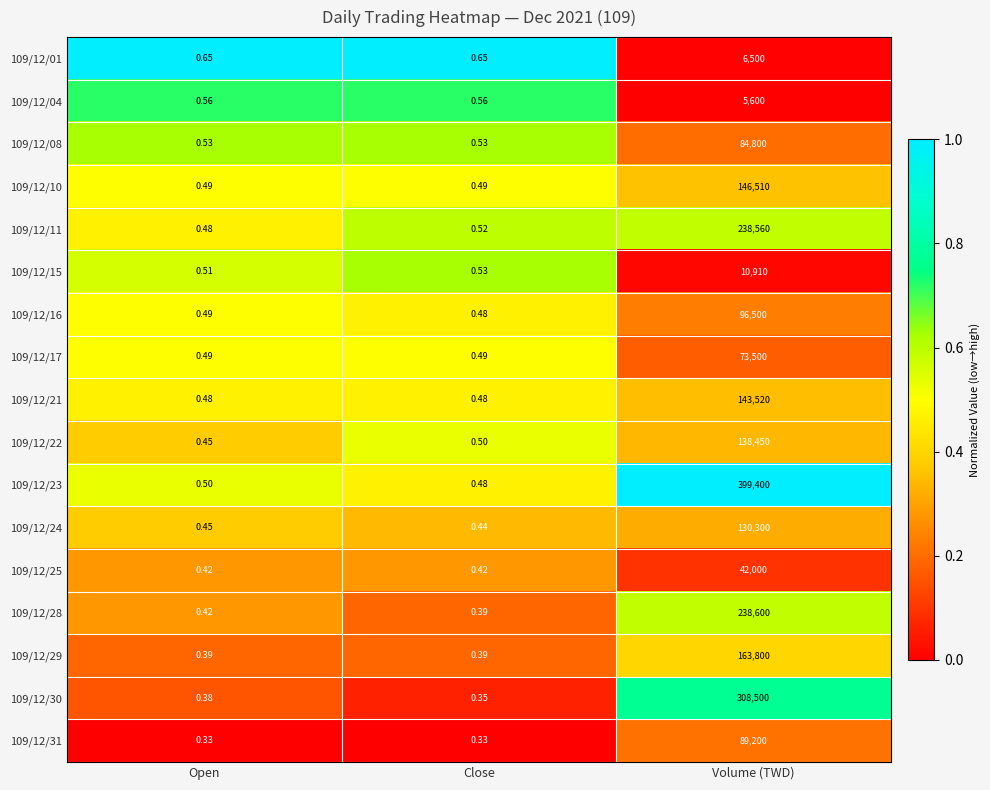

At which label is 109/12/22 closest to 69225?

Close